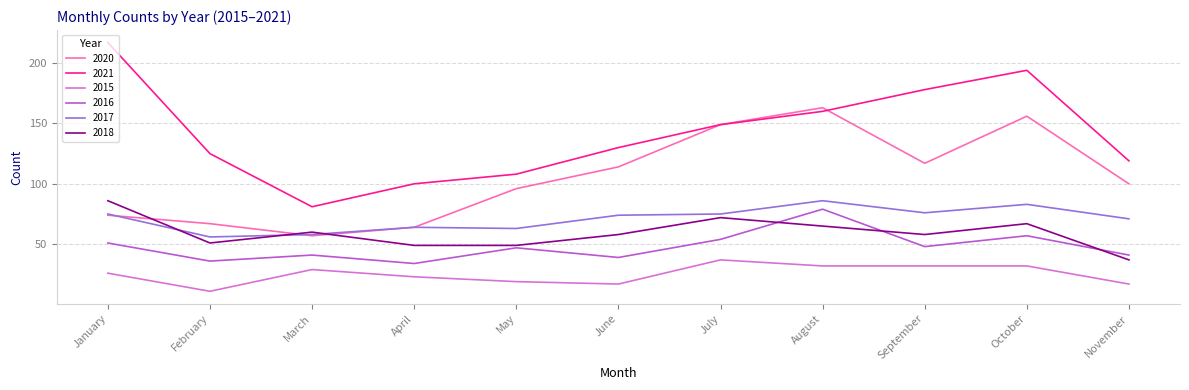

Reading right to left, list all the values displayed in this chart.

2020: November=100	October=156	September=117	August=163	July=149	June=114	May=96	April=64	March=57	February=67	January=74
2021: November=119	October=194	September=178	August=160	July=149	June=130	May=108	April=100	March=81	February=125	January=217
2015: November=17	October=32	September=32	August=32	July=37	June=17	May=19	April=23	March=29	February=11	January=26
2016: November=41	October=57	September=48	August=79	July=54	June=39	May=47	April=34	March=41	February=36	January=51
2017: November=71	October=83	September=76	August=86	July=75	June=74	May=63	April=64	March=58	February=56	January=75
2018: November=37	October=67	September=58	August=65	July=72	June=58	May=49	April=49	March=60	February=51	January=86